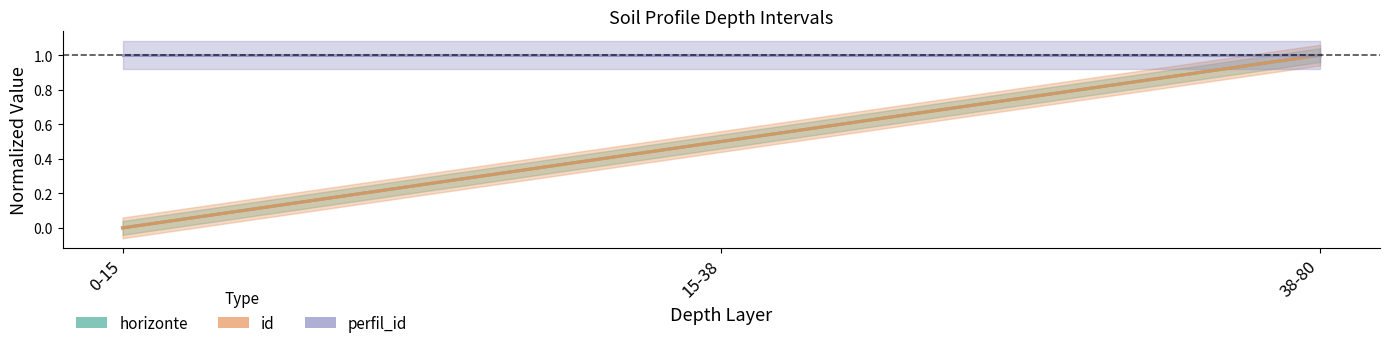

Between 15-38 and 38-80, which series saw the biggest shift?

horizonte